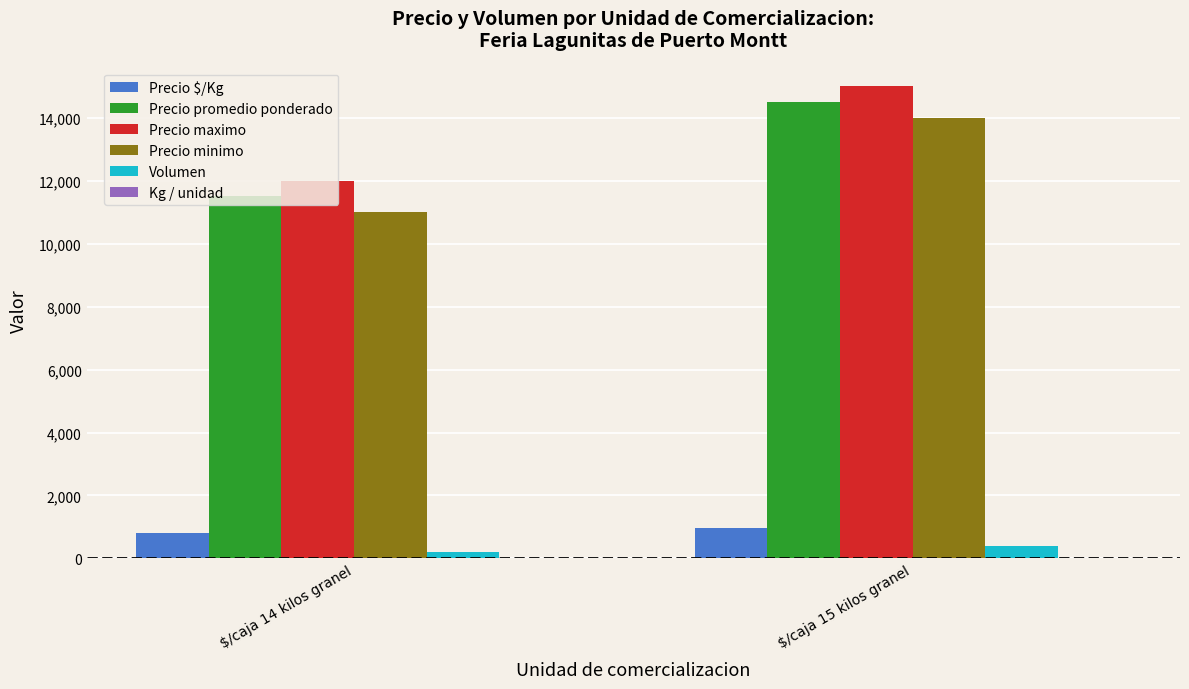

At which category is the sum across all series the highest?

$/caja 15 kilos granel